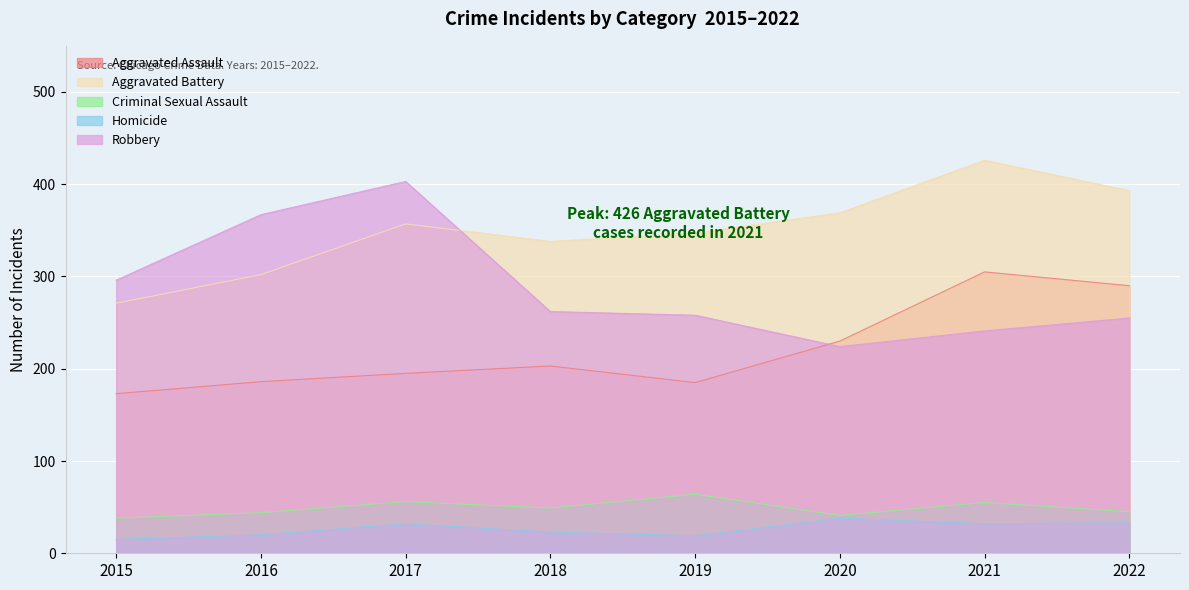

At which category does Criminal Sexual Assault reach its first local valley?

2018